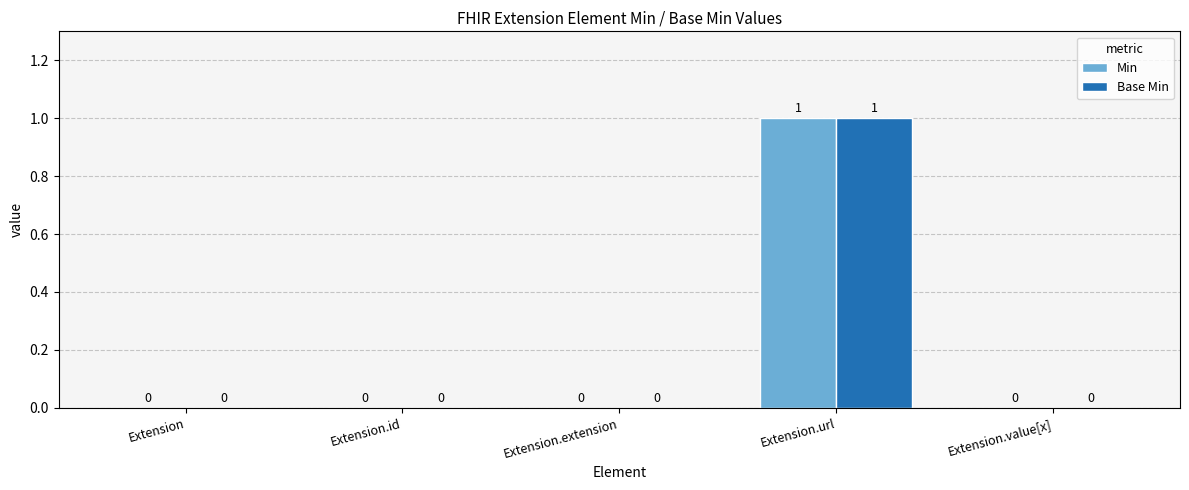

Which label corresponds to the largest value in the chart?

Extension.url